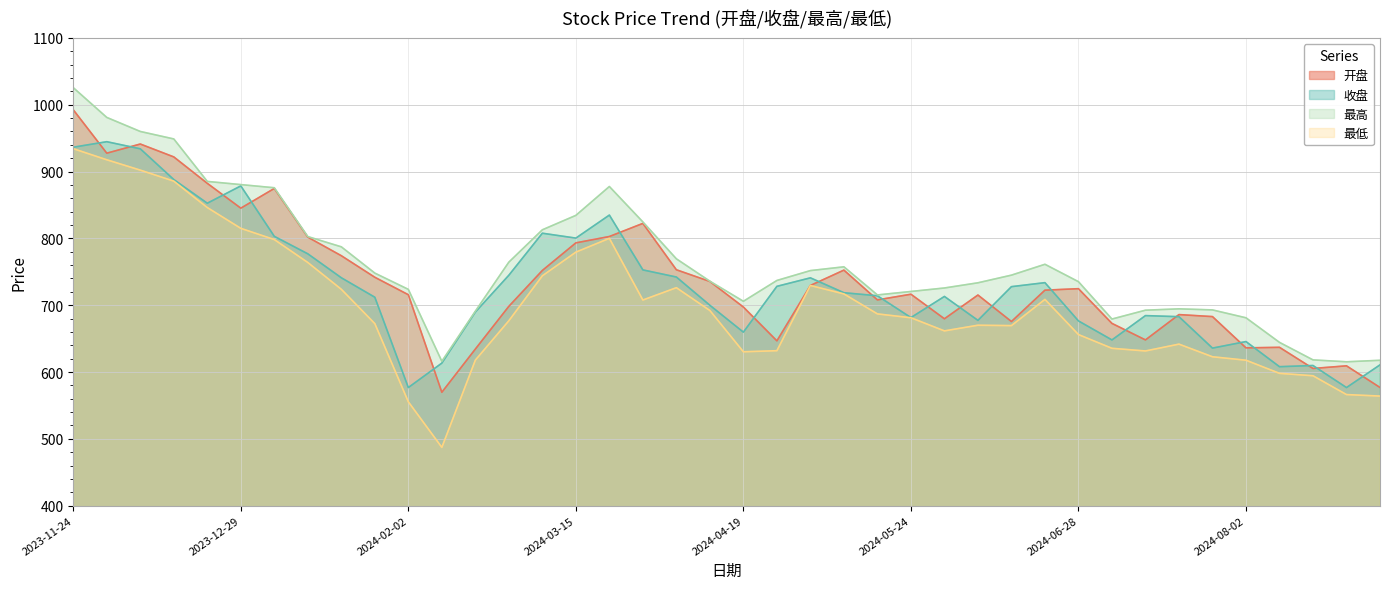

What is the label of the 23rd point from the left?

2024-04-30